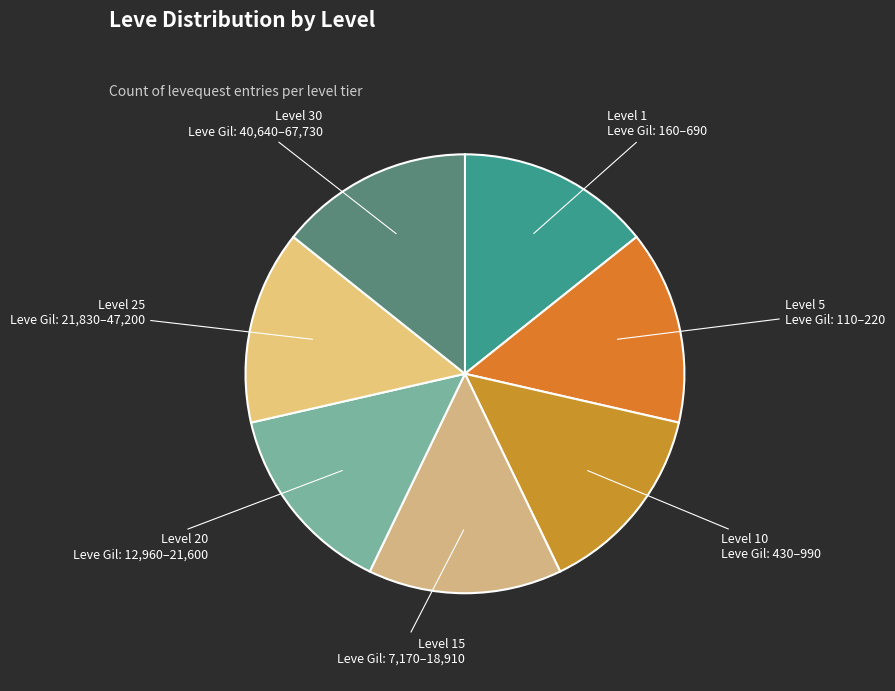

What is the ratio of the value at Level 30 to the value at Level 10?

1.0